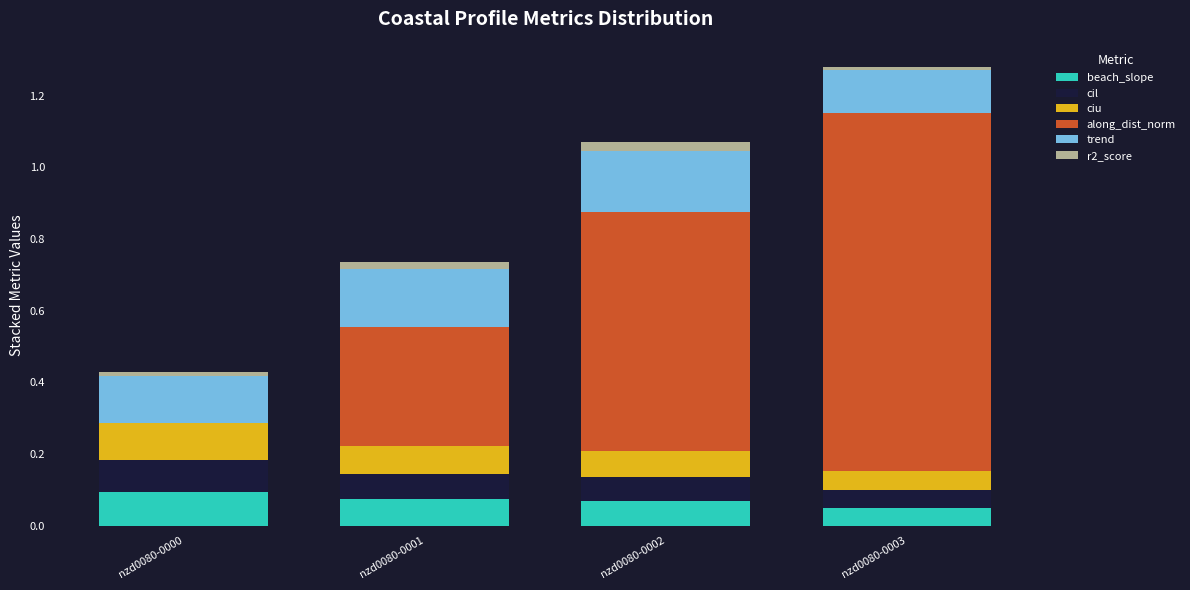

At which category is the sum across all series the highest?

nzd0080-0003